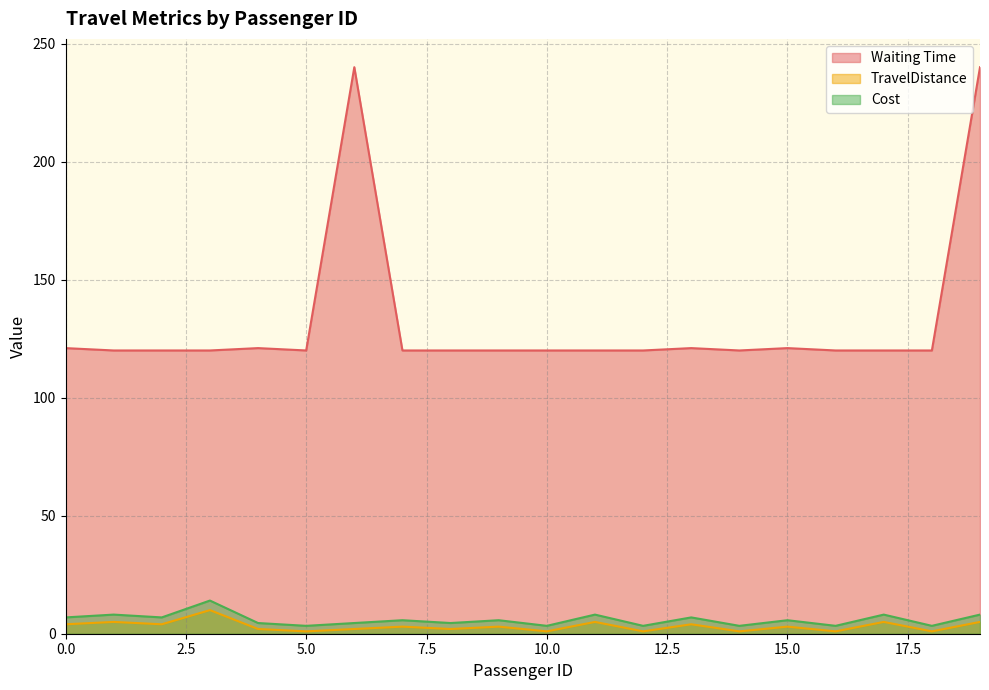

In Cost, how many points are higher than both neighbors (excluding endpoints)?

8